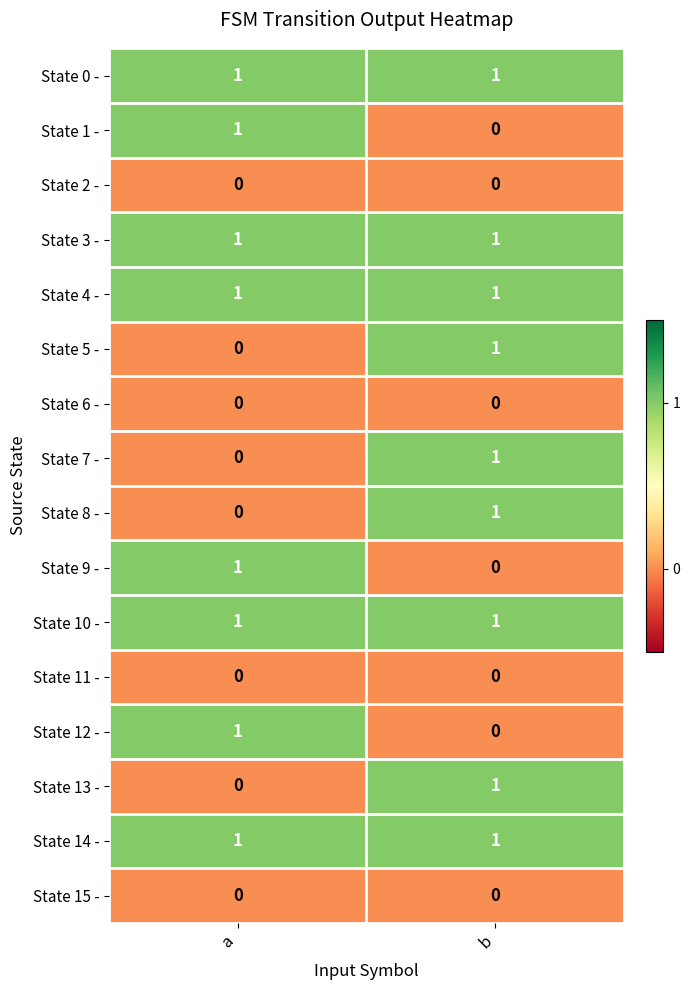

Is the value of State 12 - at a greater than the value of State 1 - at b?

Yes